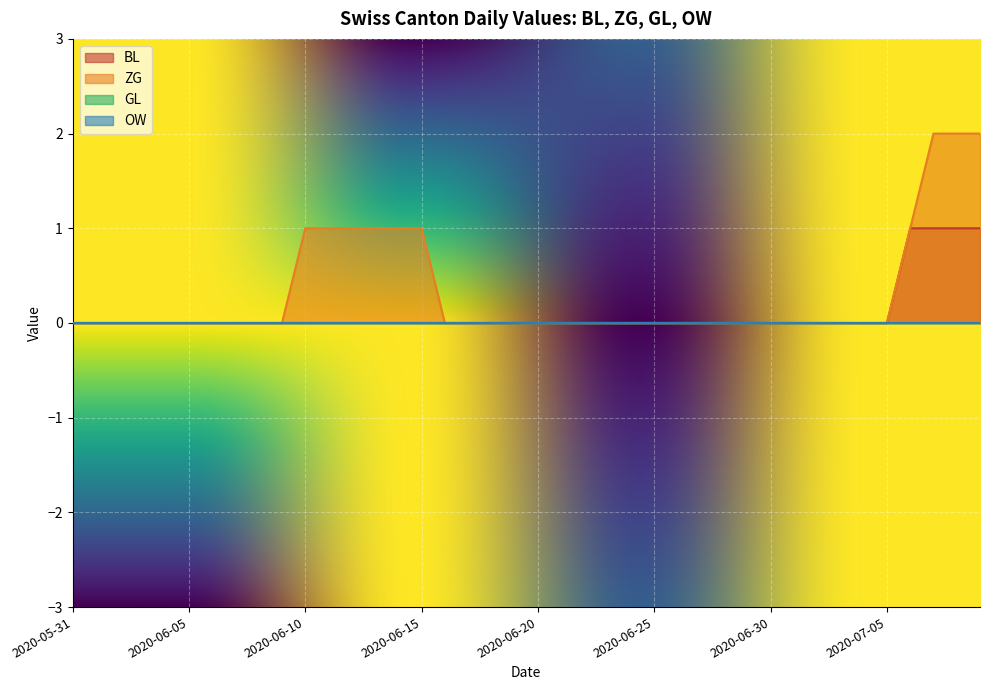

Reading left to right, what are all the values shown in this chart?

BL: 0	0	0	0	0	0	0	0	0	0	0	0	0	0	0	0	0	0	0	0	0	0	0	0	0	0	0	0	0	0	0	0	0	0	0	0	1	1	1	1
ZG: 0	0	0	0	0	0	0	0	0	0	1	1	1	1	1	1	0	0	0	0	0	0	0	0	0	0	0	0	0	0	0	0	0	0	0	0	1	2	2	2